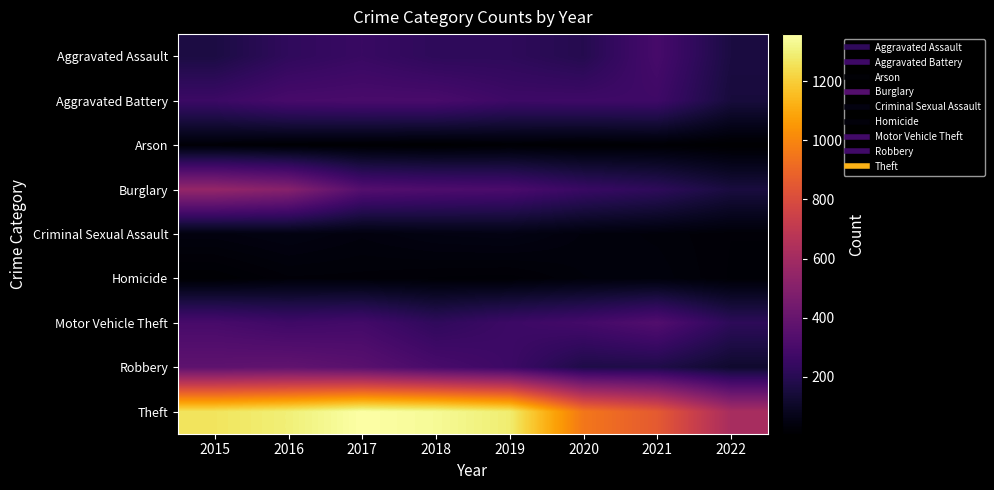

Which series has the widest spread of values?

Theft